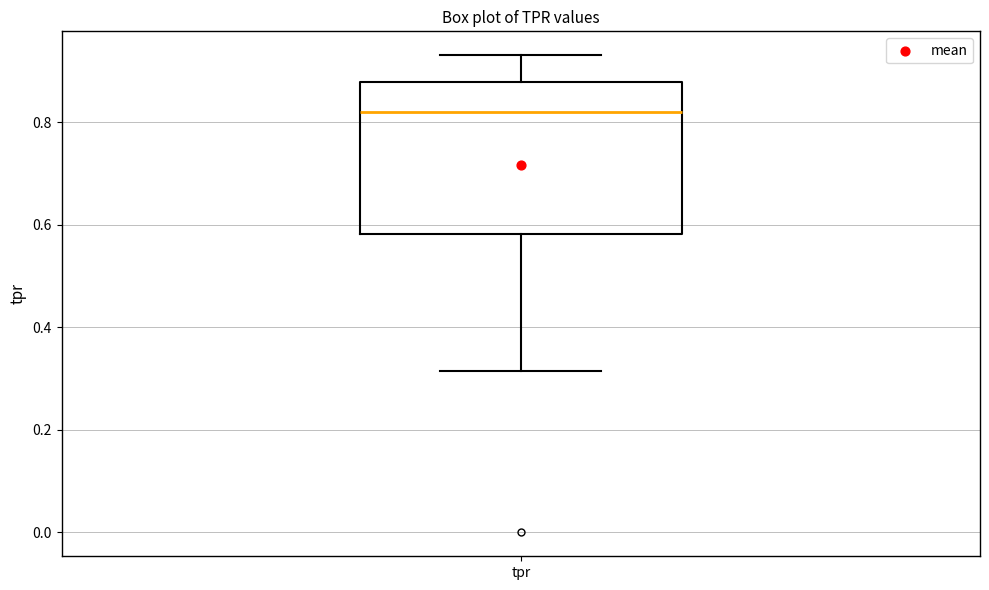

Where is the upper edge of the box for tpr on the y-axis? The values are not printed on the chart, so give them approximately, as read against the axis.

0.88